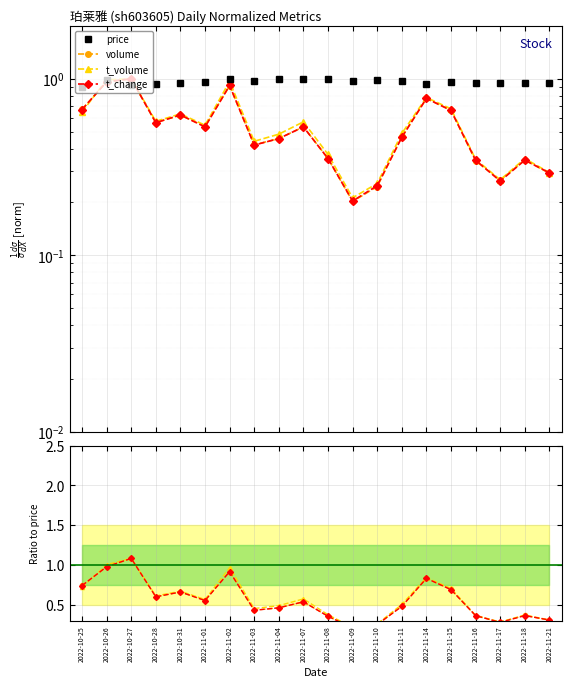

Reading left to right, extract all data points from this chart.

price: 0.9	1.0	0.9	0.9	0.9	1.0	1.0	1.0	1.0	1.0	1.0	1.0	1.0	1.0	0.9	1.0	0.9	0.9	0.9	0.9
volume: 0.7	1.0	1.1	0.6	0.7	0.6	0.9	0.4	0.5	0.5	0.4	0.2	0.2	0.5	0.8	0.7	0.4	0.3	0.4	0.3
t_volume: 0.7	1.0	1.1	0.6	0.7	0.6	1.0	0.5	0.5	0.6	0.4	0.2	0.3	0.5	0.8	0.7	0.4	0.3	0.4	0.3
t_change: 0.7	1.0	1.1	0.6	0.7	0.6	0.9	0.4	0.5	0.5	0.4	0.2	0.3	0.5	0.8	0.7	0.4	0.3	0.4	0.3